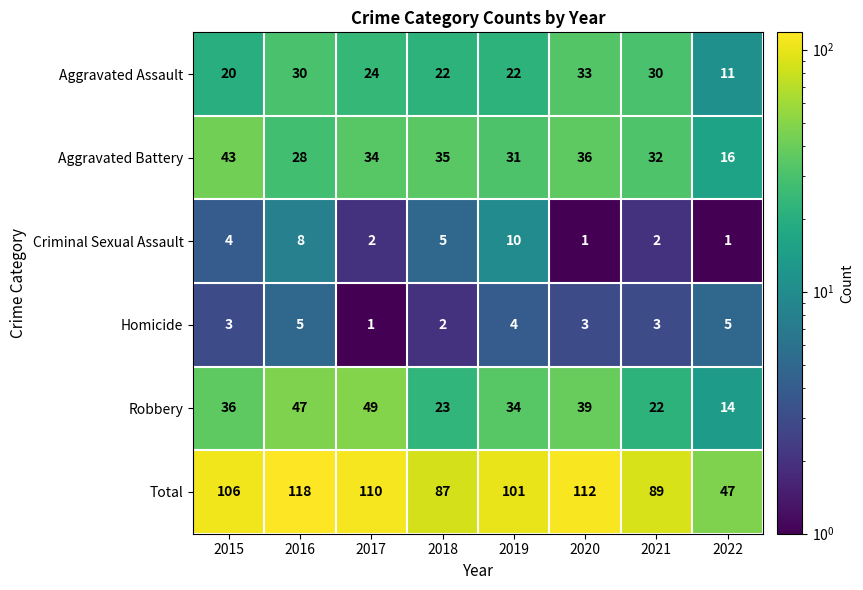

List the series in order of their peak value, highest first.

Total, Robbery, Aggravated Battery, Aggravated Assault, Criminal Sexual Assault, Homicide